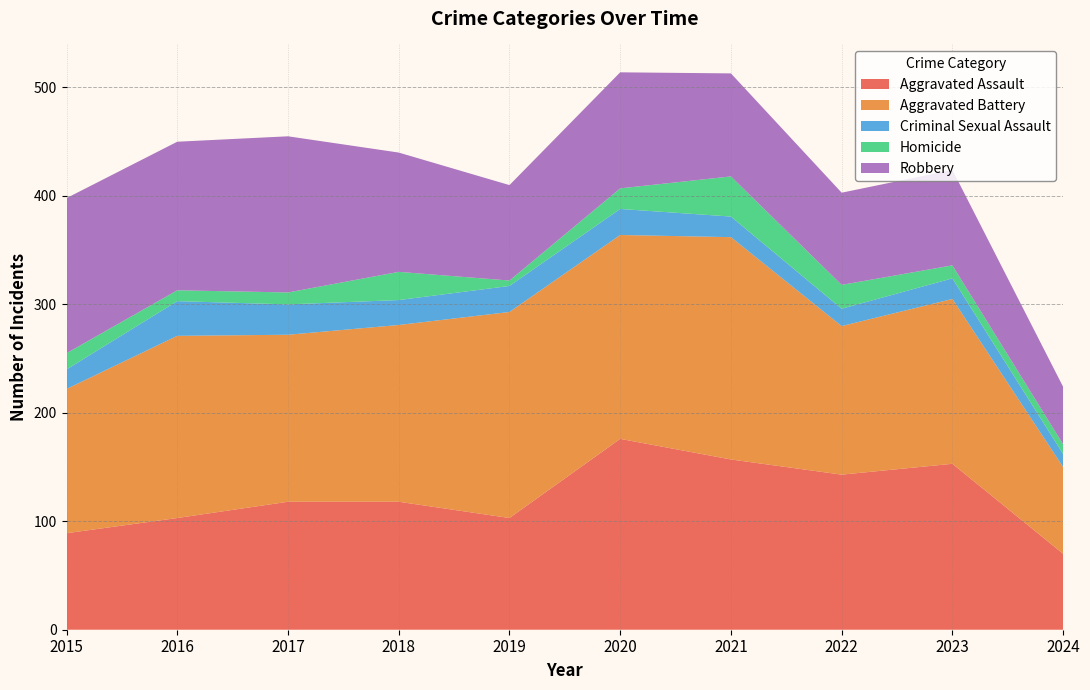

Reading left to right, transcribe all the data shown in this chart.

Aggravated Assault: 2015=89	2016=103	2017=118	2018=118	2019=103	2020=176	2021=157	2022=143	2023=153	2024=70
Aggravated Battery: 2015=133	2016=168	2017=154	2018=163	2019=190	2020=188	2021=205	2022=137	2023=152	2024=80
Criminal Sexual Assault: 2015=18	2016=32	2017=28	2018=23	2019=24	2020=24	2021=19	2022=16	2023=19	2024=12
Homicide: 2015=15	2016=10	2017=11	2018=26	2019=5	2020=19	2021=37	2022=22	2023=12	2024=9
Robbery: 2015=143	2016=137	2017=144	2018=110	2019=88	2020=107	2021=95	2022=85	2023=88	2024=53